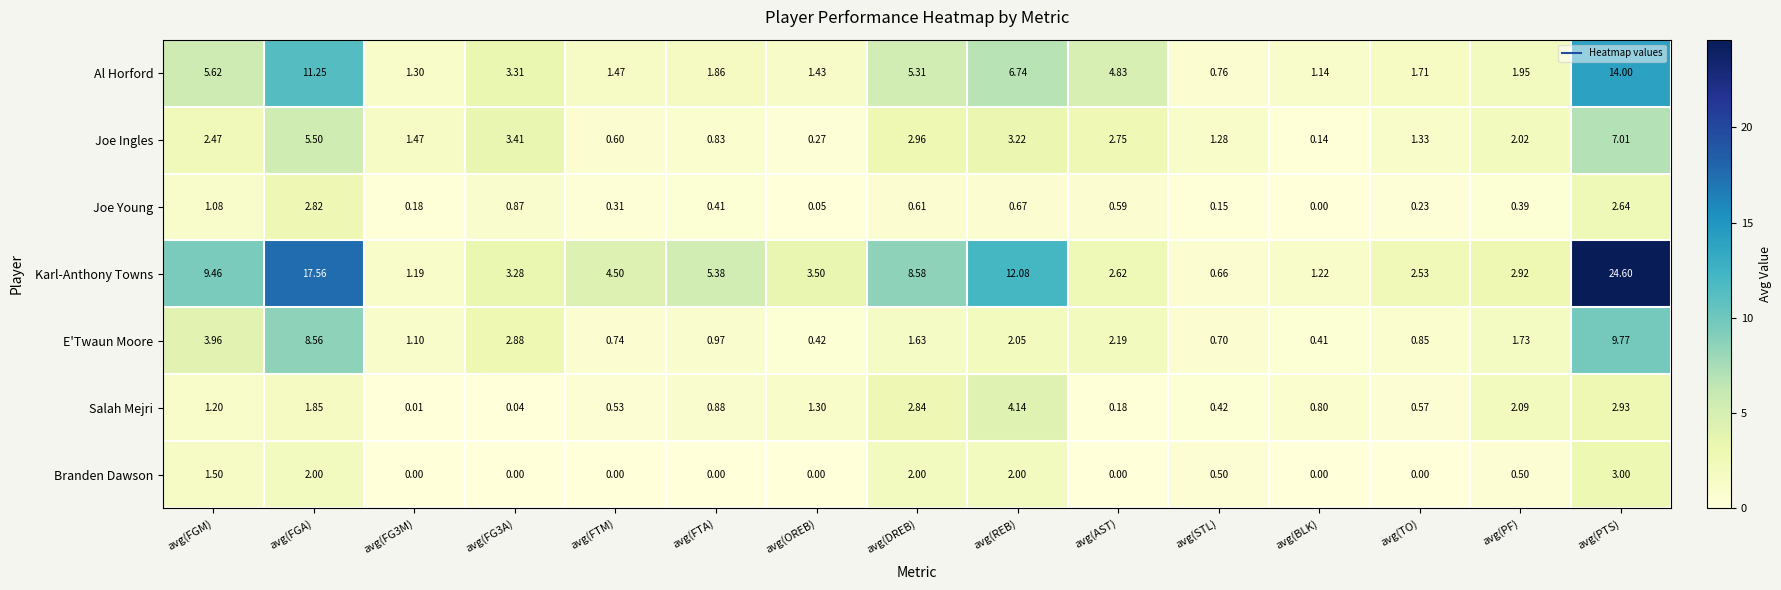

How many values in the Al Horford series are below 1?

1